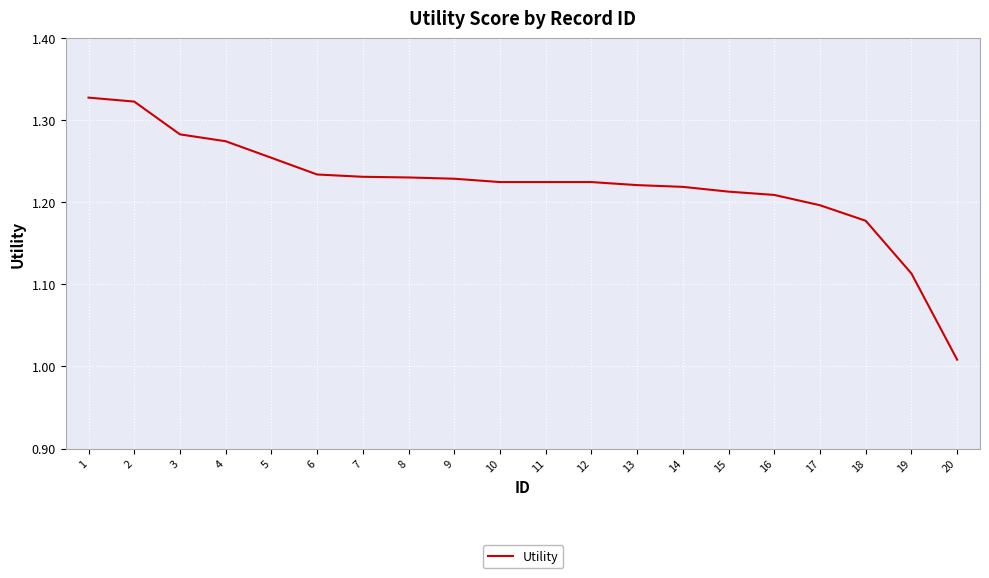

How many lines are shown in the chart?

1